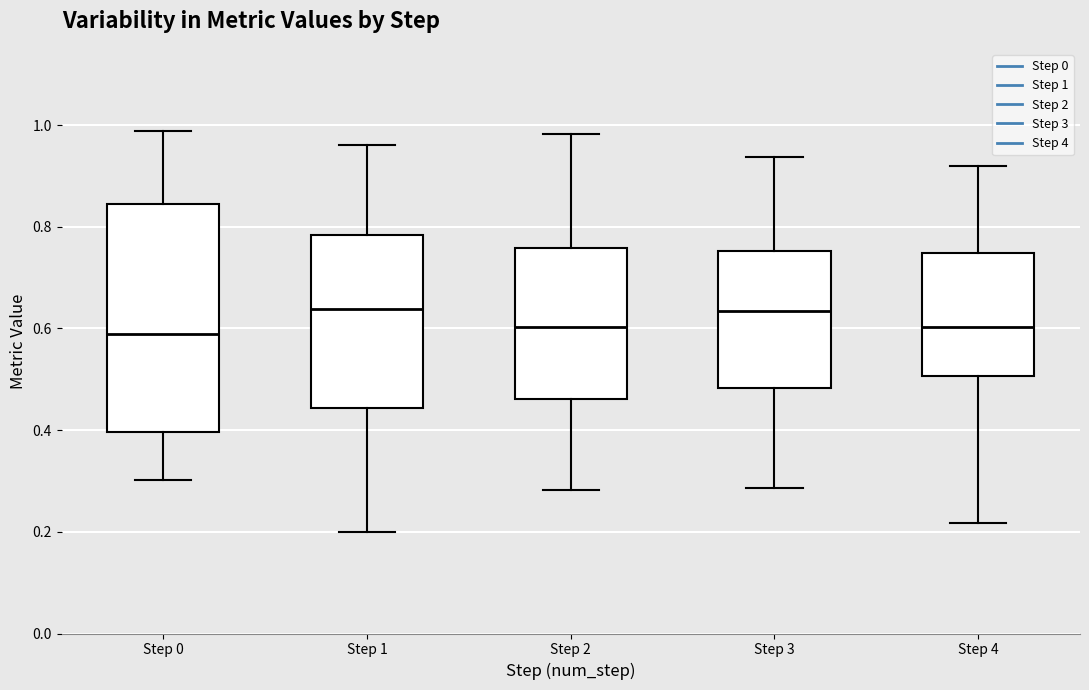

Where is the upper edge of the box for Step 1 on the y-axis? The values are not printed on the chart, so give them approximately, as read against the axis.

0.78